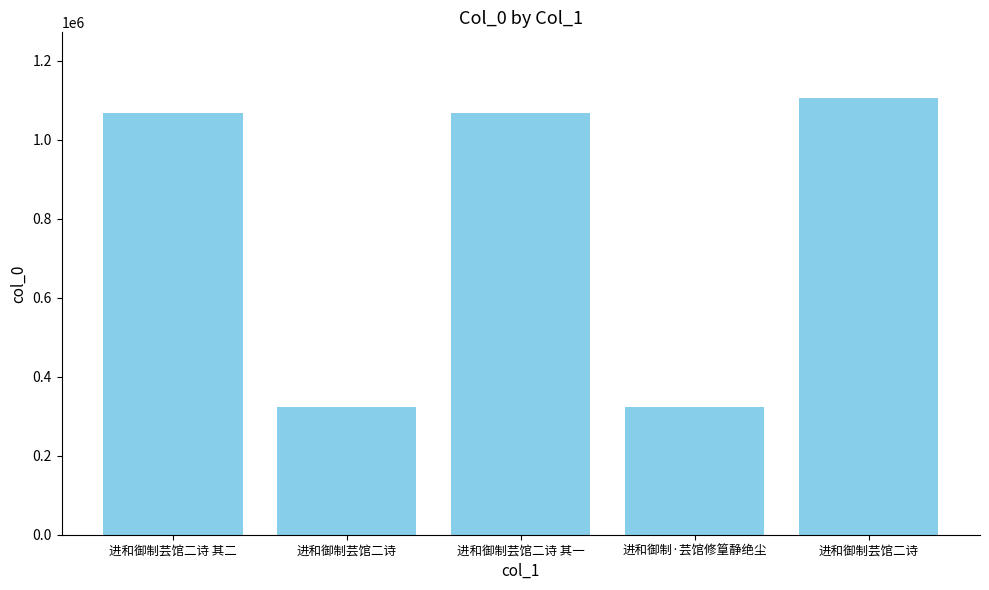

What is the smallest value displayed?

323665